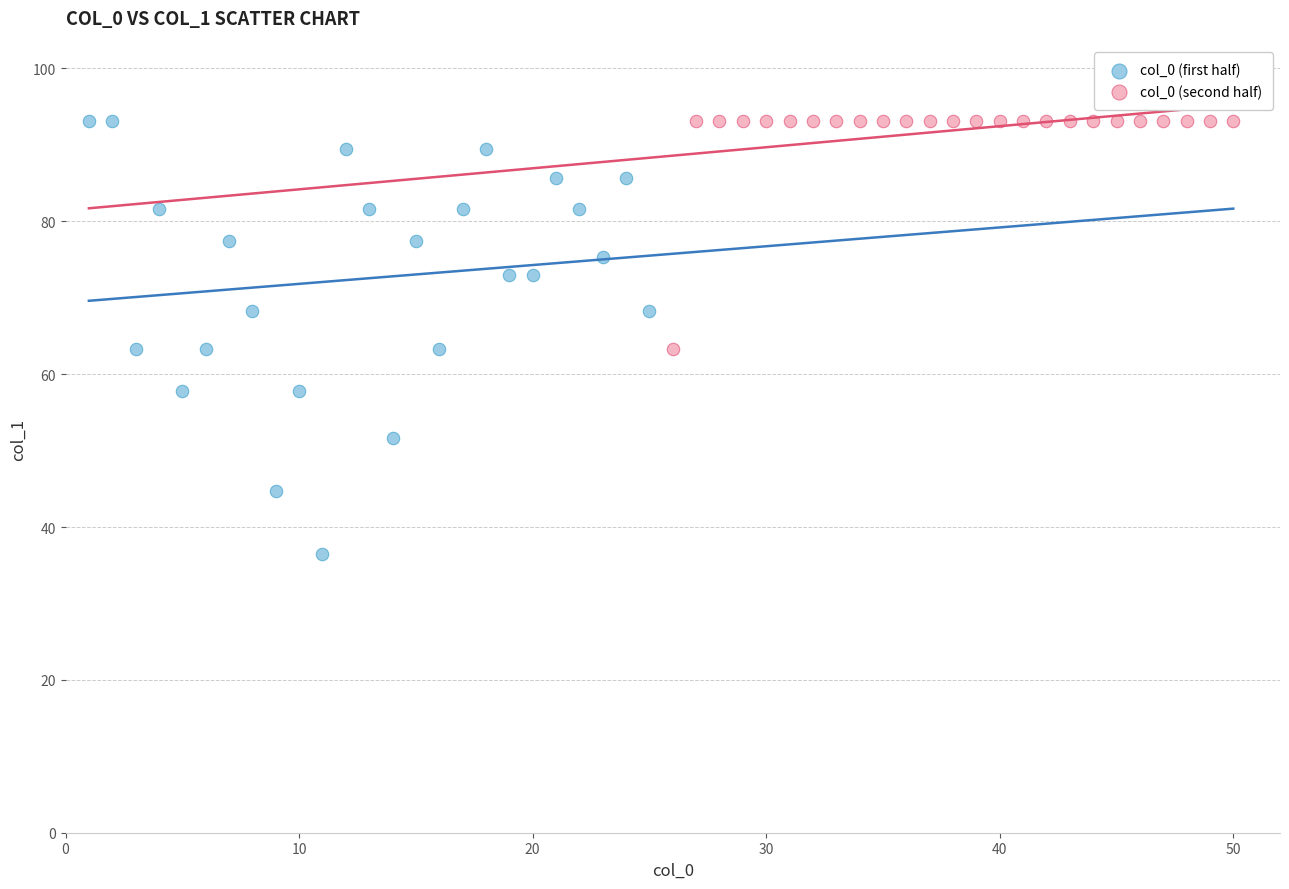

Which series has the widest spread of Y values?

col_0 (first half)